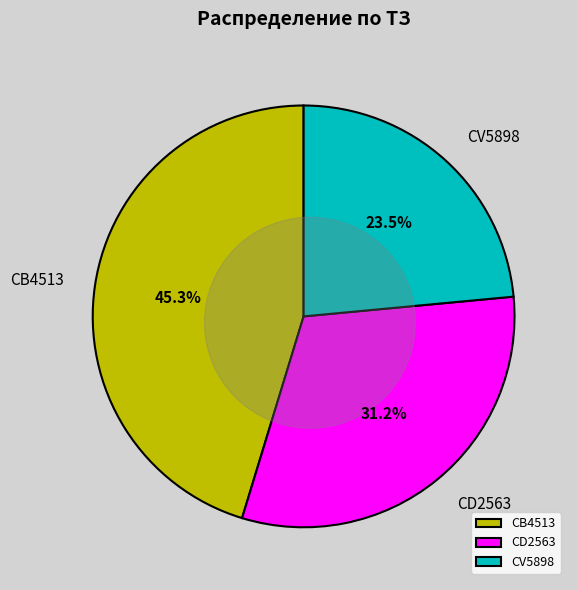

Does CD2563 account for over 50% of the chart?

No